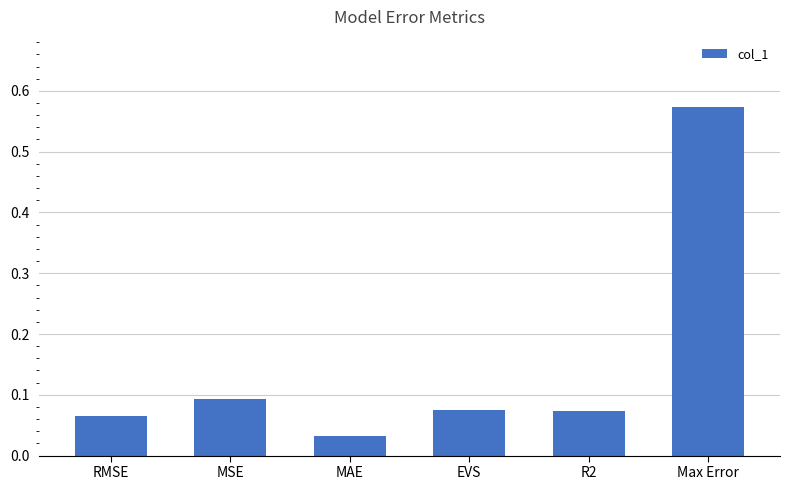

At which label is the value closest to 0?

MAE